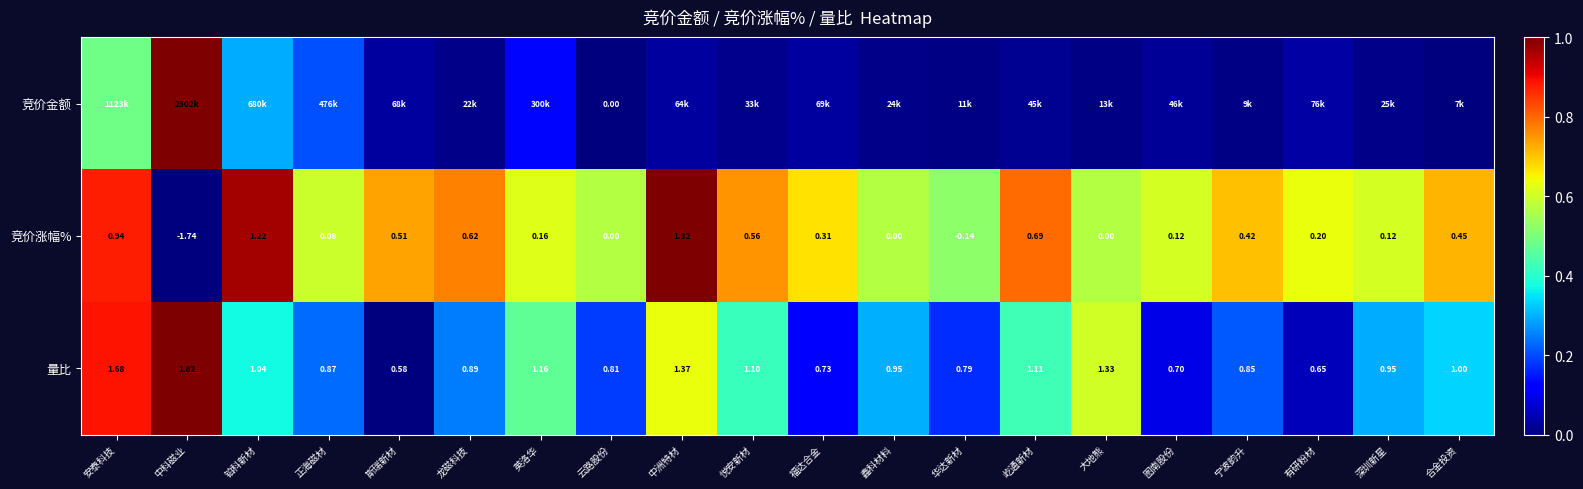

At which label does 量比 reach its minimum?

斯瑞新材